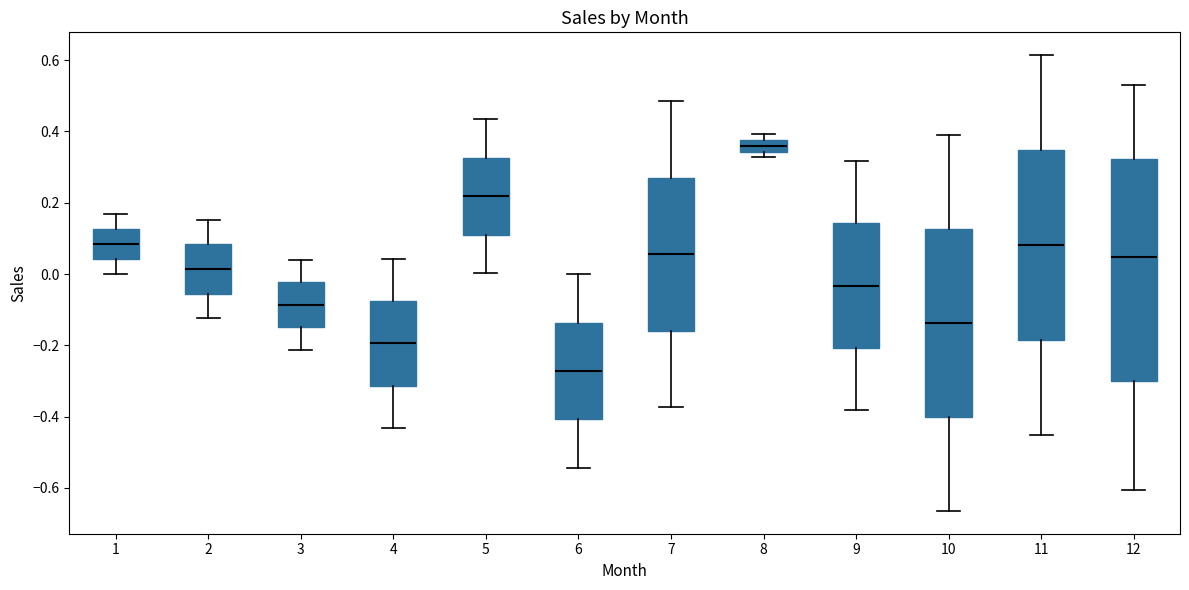

Reading left to right, transcribe this box plot: for each box, give where its median line is, the range the box spans, and where its two whiskers end, as read against the y-axis. The values are not printed on the chart, so give them approximately, as read against the axis.

1: median 0.08, box 0.04 to 0.12, whiskers 0.00 to 0.16
2: median 0.02, box -0.06 to 0.08, whiskers -0.12 to 0.16
3: median -0.08, box -0.14 to -0.02, whiskers -0.22 to 0.04
4: median -0.20, box -0.32 to -0.08, whiskers -0.44 to 0.04
5: median 0.22, box 0.10 to 0.32, whiskers 0.00 to 0.44
6: median -0.28, box -0.40 to -0.14, whiskers -0.54 to 0.00
7: median 0.06, box -0.16 to 0.26, whiskers -0.38 to 0.48
8: median 0.36, box 0.34 to 0.38, whiskers 0.32 to 0.40
9: median -0.04, box -0.20 to 0.14, whiskers -0.38 to 0.32
10: median -0.14, box -0.40 to 0.12, whiskers -0.66 to 0.38
11: median 0.08, box -0.18 to 0.34, whiskers -0.46 to 0.62
12: median 0.04, box -0.30 to 0.32, whiskers -0.60 to 0.54